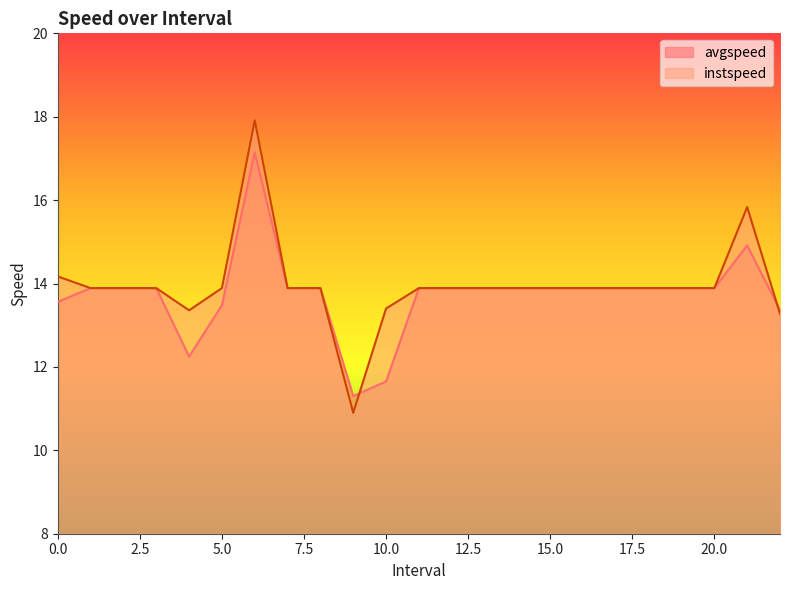

Does the chart have visible grid lines?

No